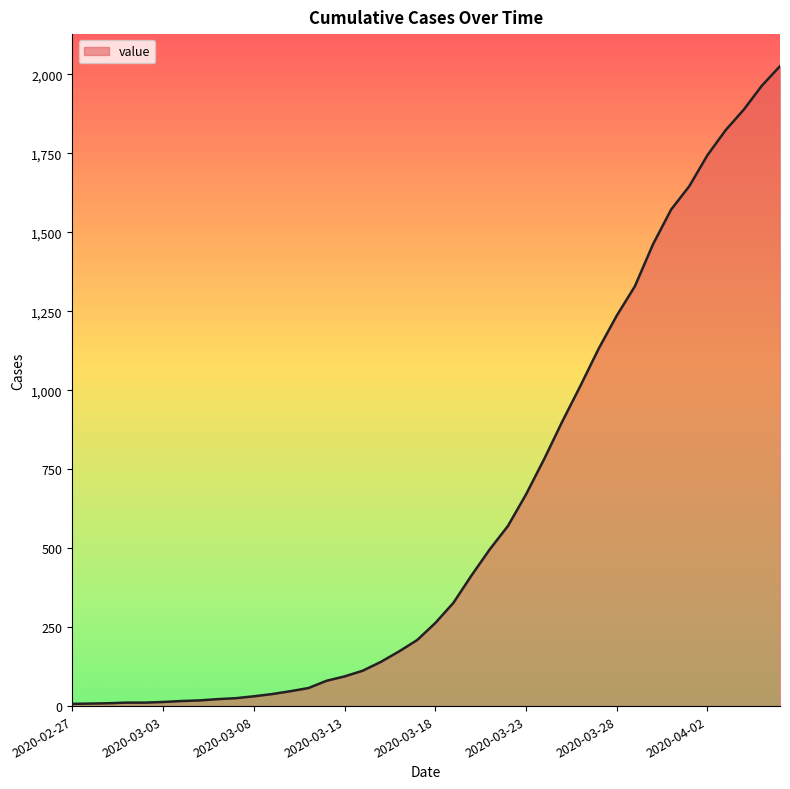

What is the maximum value shown in the chart?

2026